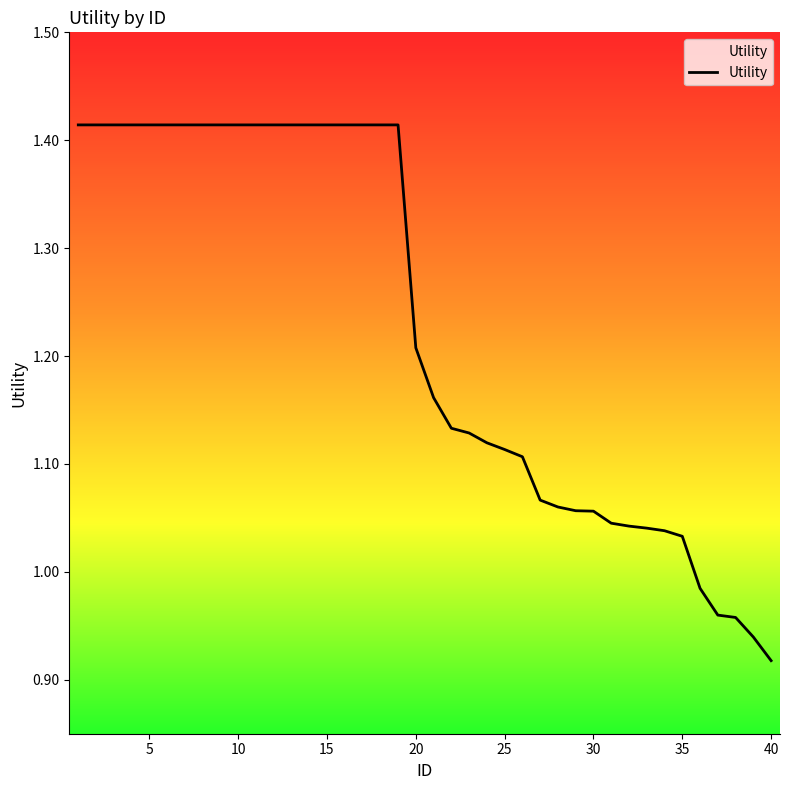

What is the difference between the maximum and minimum values?

0.5